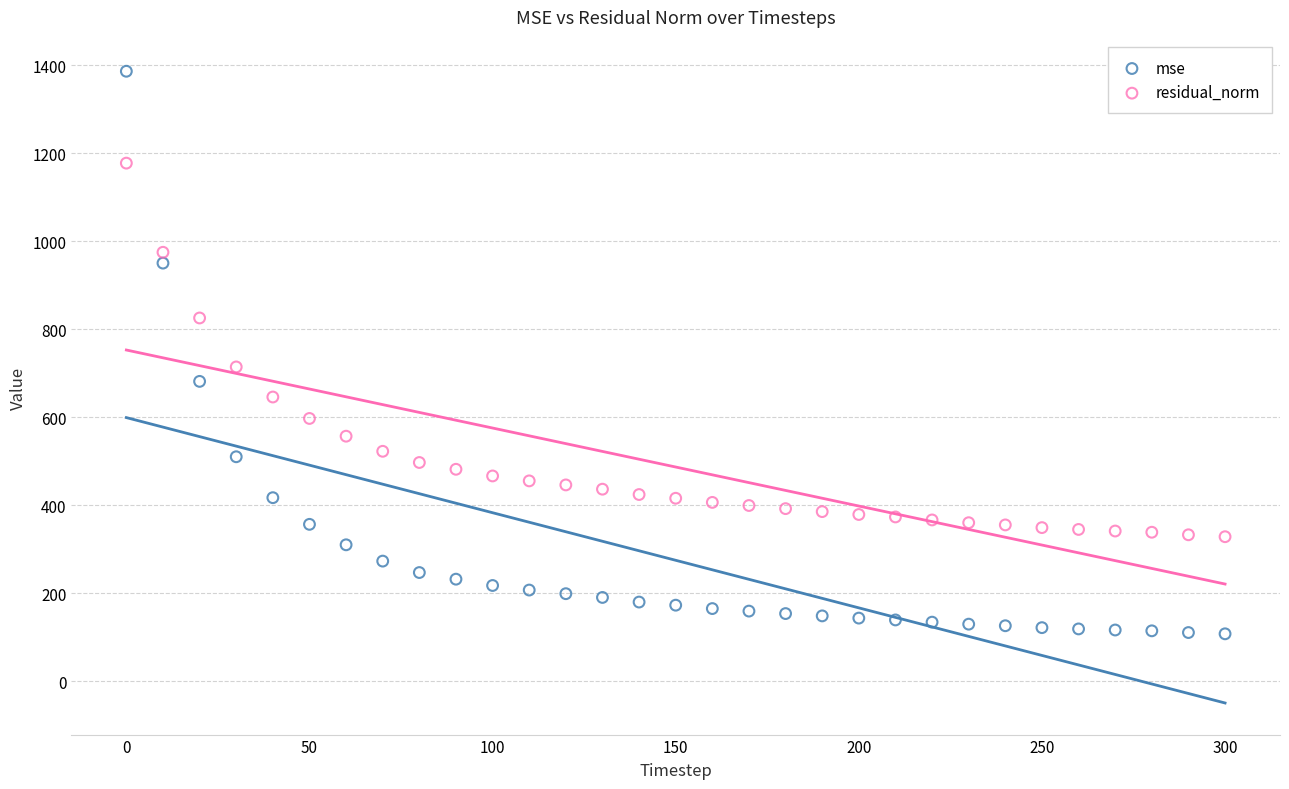

Across all data points, what is the range of X values (max minus min)?

300.0